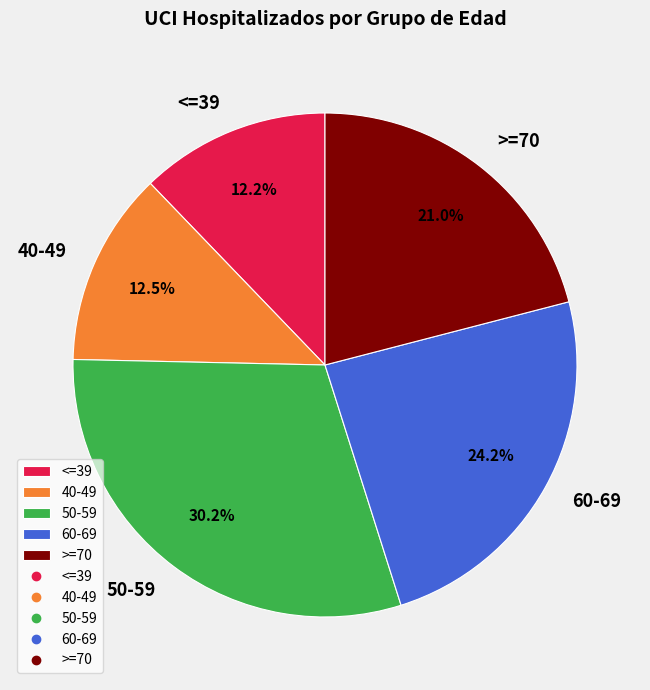

Which slice is the largest?

50-59